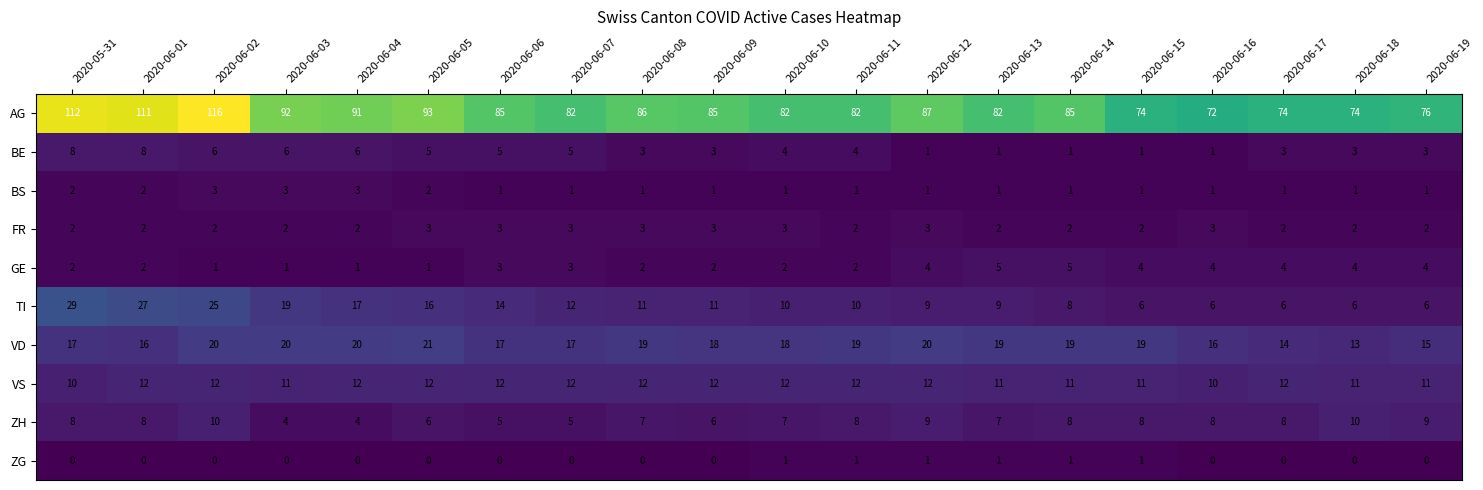

Is the value of ZG at 2020-06-10 greater than the value of BE at 2020-06-02?

No